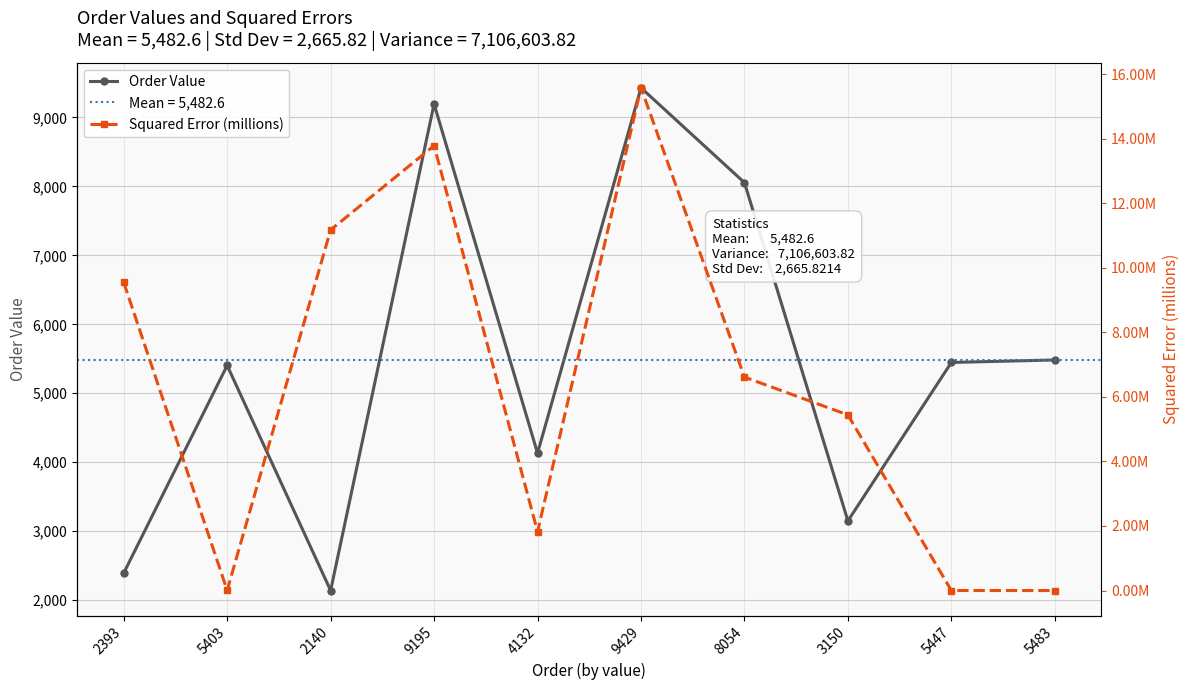

What is the difference between the maximum and minimum values in the Order Value series?

7289